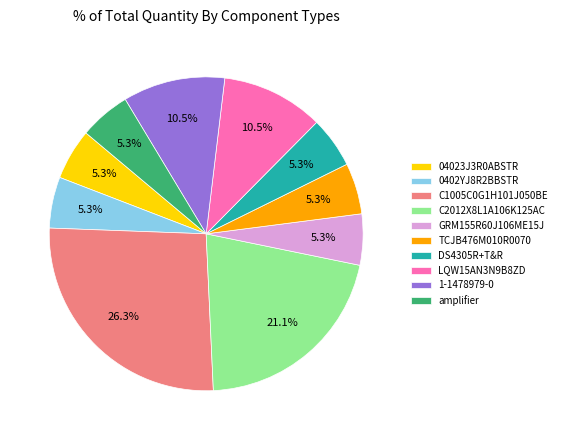

The DS4305R+T&R slice represents 1% of the pie. True or false?

False